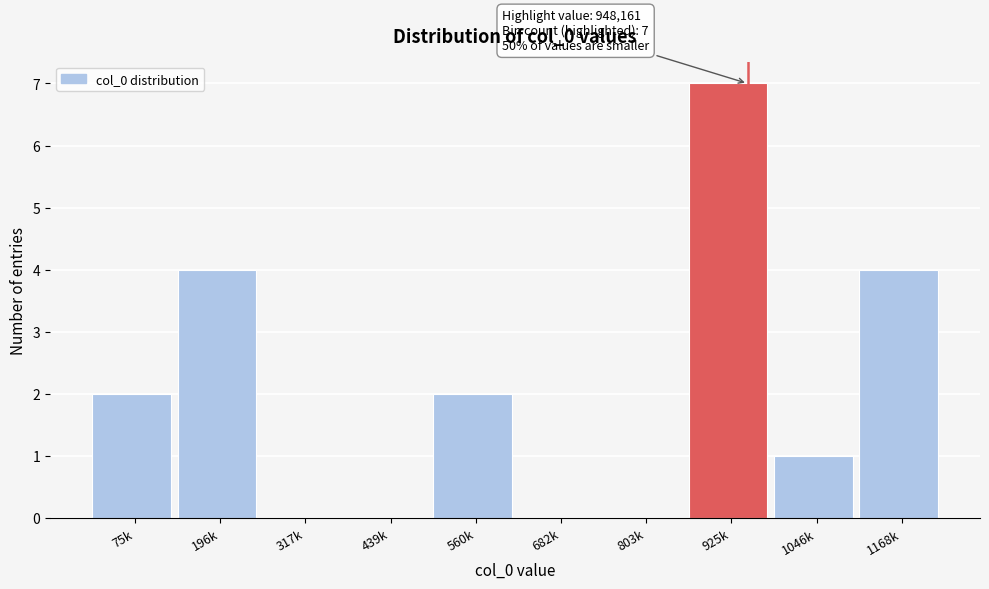

Reading left to right, what are all the values shown in this chart?

75k=2	196k=4	317k=0	439k=0	560k=2	682k=0	803k=0	925k=7	1046k=1	1168k=4